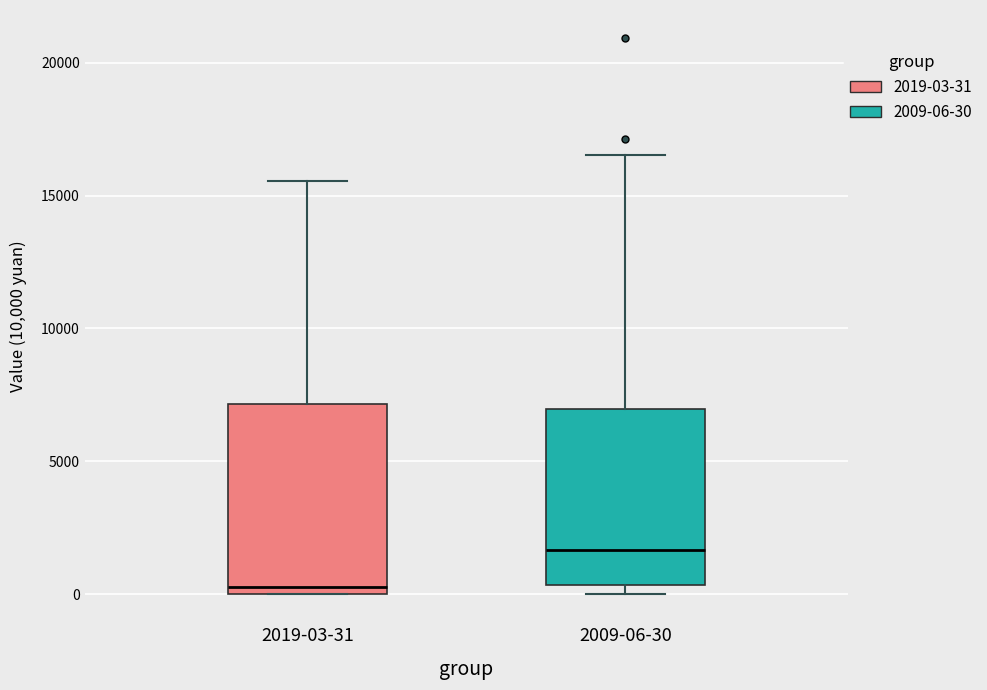

Reading left to right, transcribe this box plot: for each box, give where its median line is, the range the box spans, and where its two whiskers end, as read against the y-axis. The values are not printed on the chart, so give them approximately, as read against the axis.

2019-03-31: median 500, box 0 to 7000, whiskers 0 to 15500
2009-06-30: median 1500, box 500 to 7000, whiskers 0 to 16500